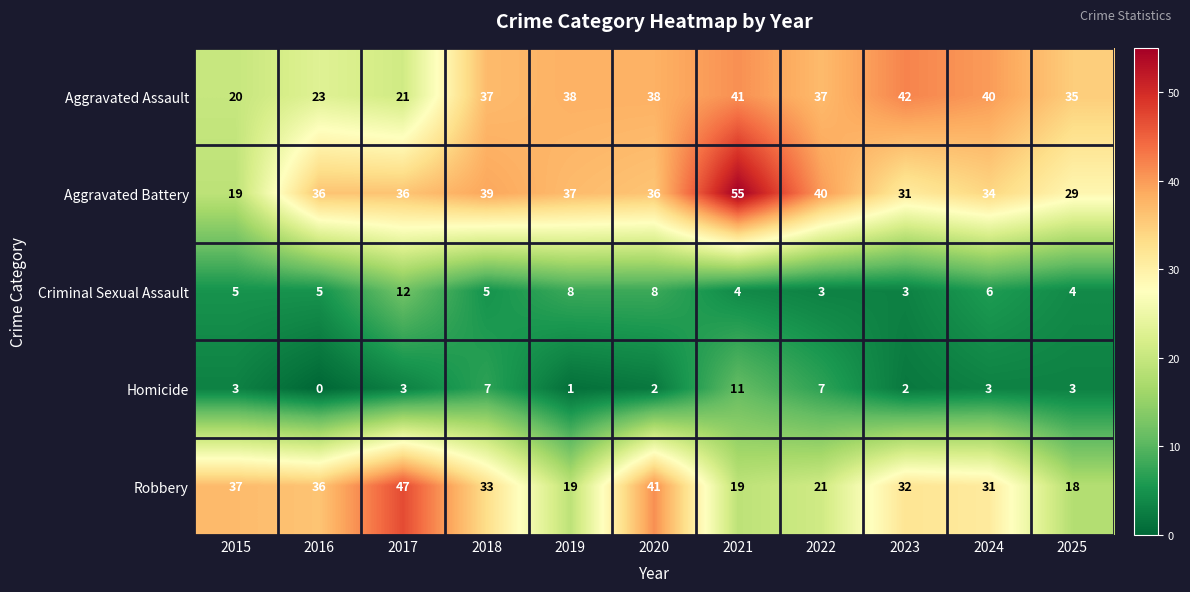

Count the Criminal Sexual Assault values in the range 4 to 8.

8